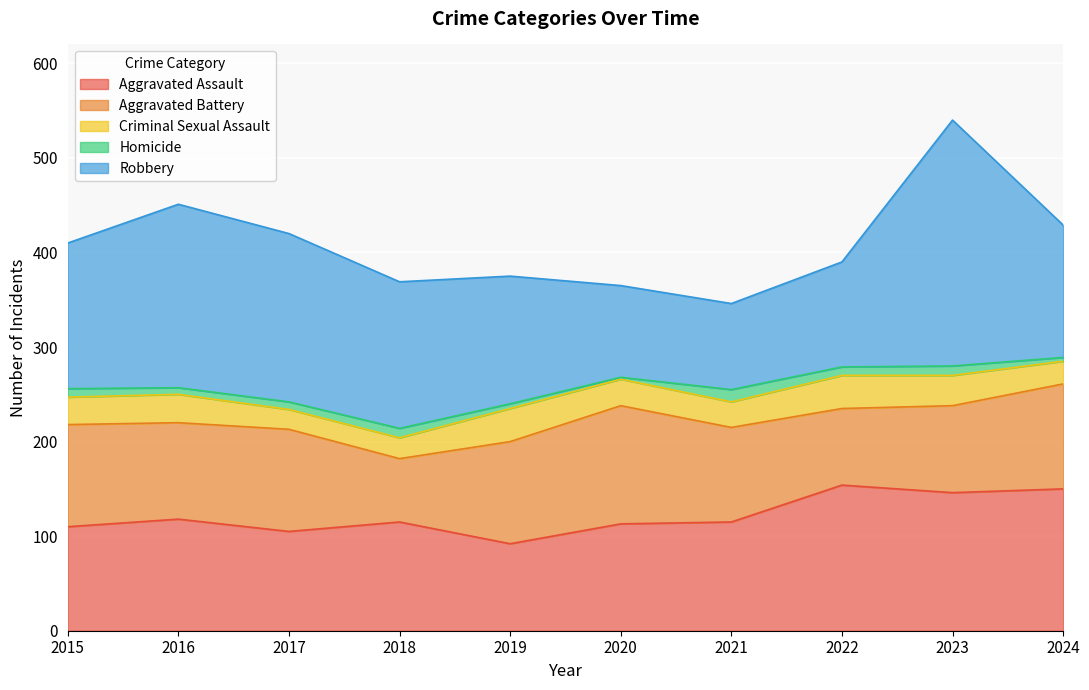

What is the sum of the Robbery values at 2021 and 2023?

351